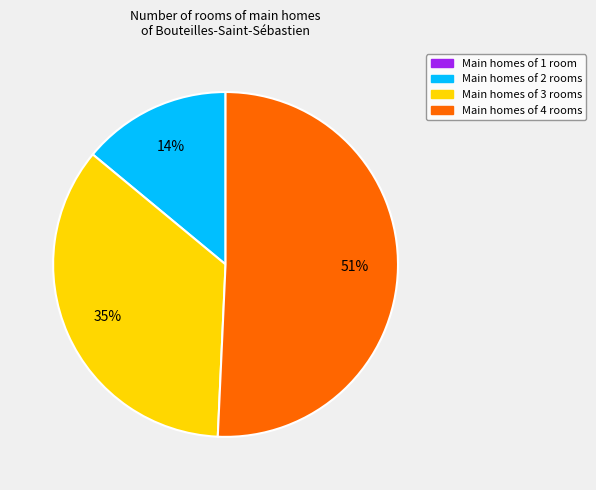

Is there any slice that represents more than half of the pie?

Yes